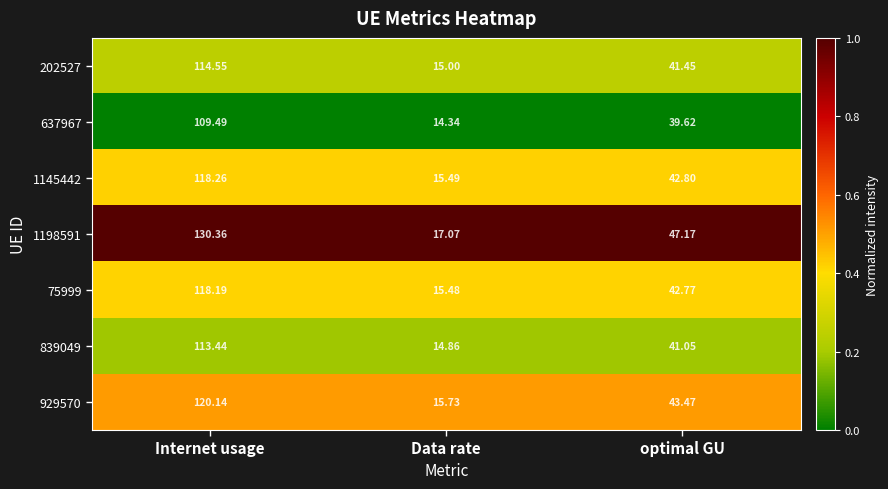

Which category has the lowest value in the 1198591 series?

Data rate